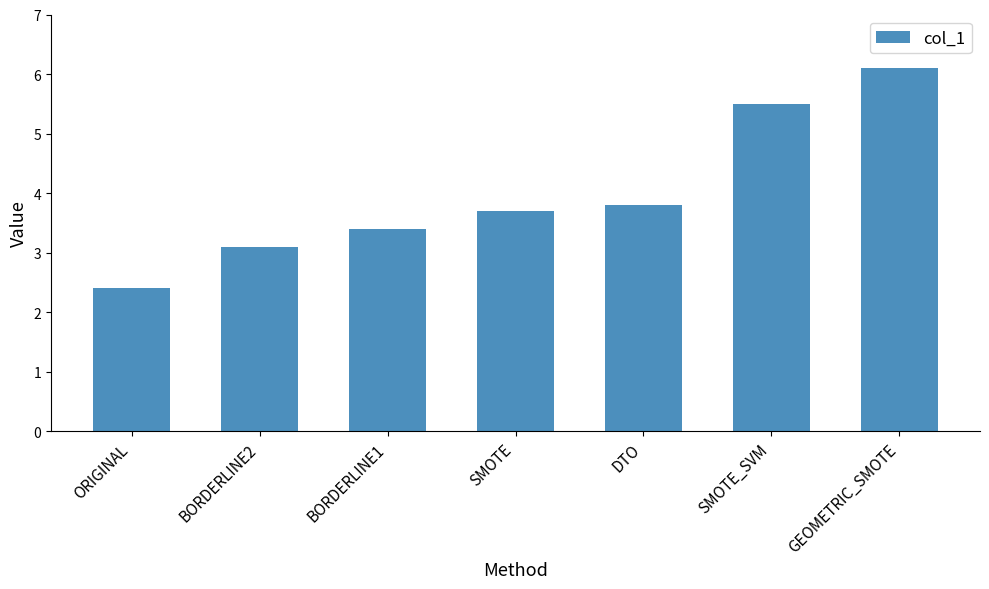

What is the label of the 7th bar from the left?

GEOMETRIC_SMOTE